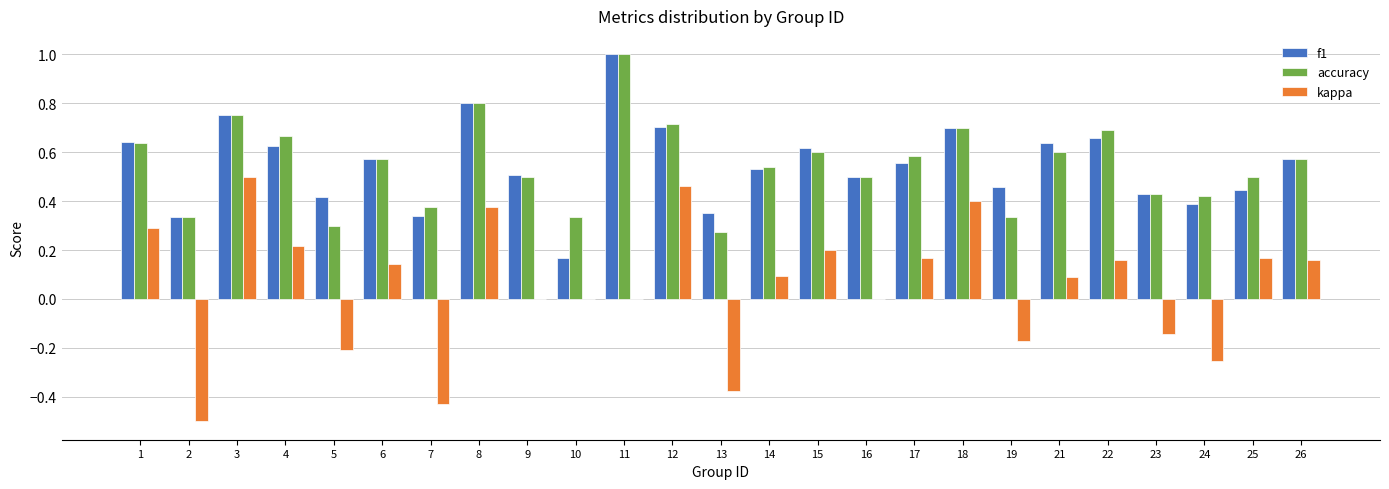

The value of kappa at 4 is 0.2. True or false?

True